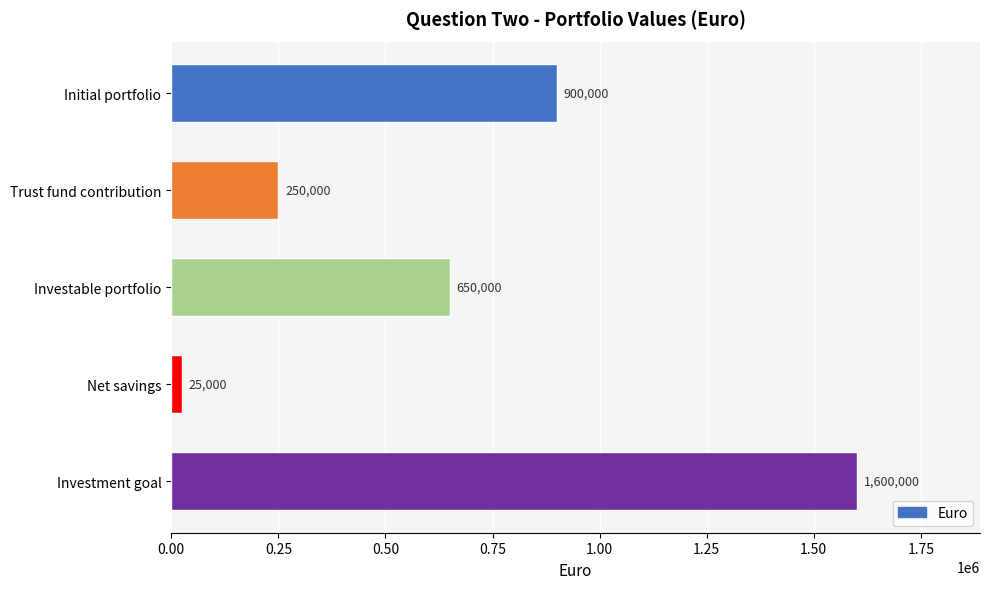

What is the label of the 4th bar from the bottom?

Trust fund contribution